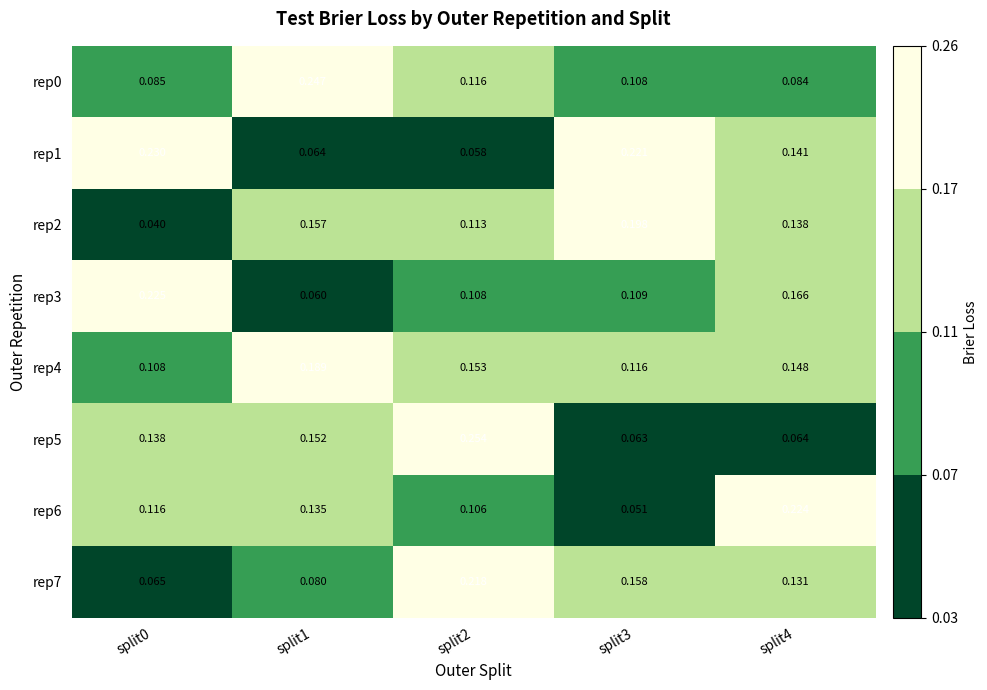

Is the value of rep2 at split1 greater than the value of rep7 at split4?

Yes